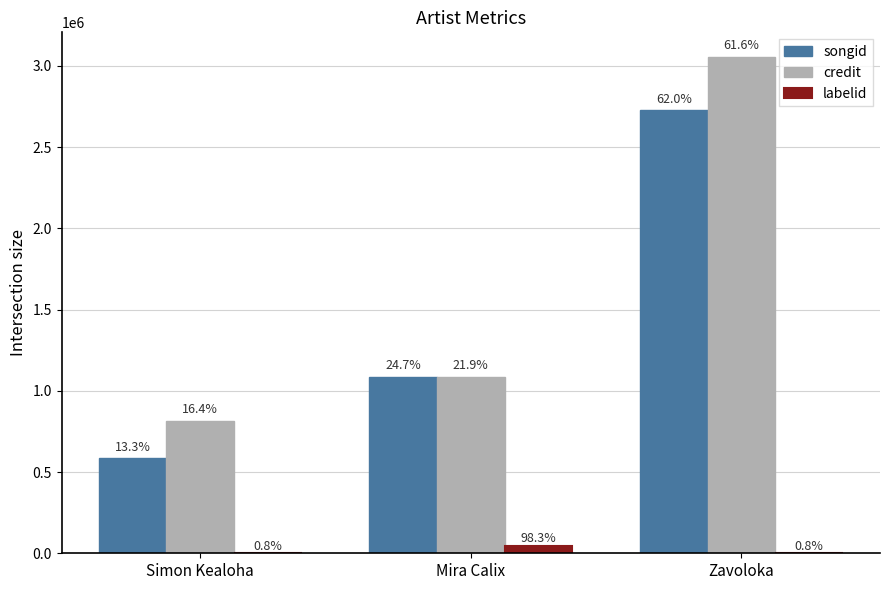

Rank the series at Mira Calix from highest to lowest value.

songid, credit, labelid